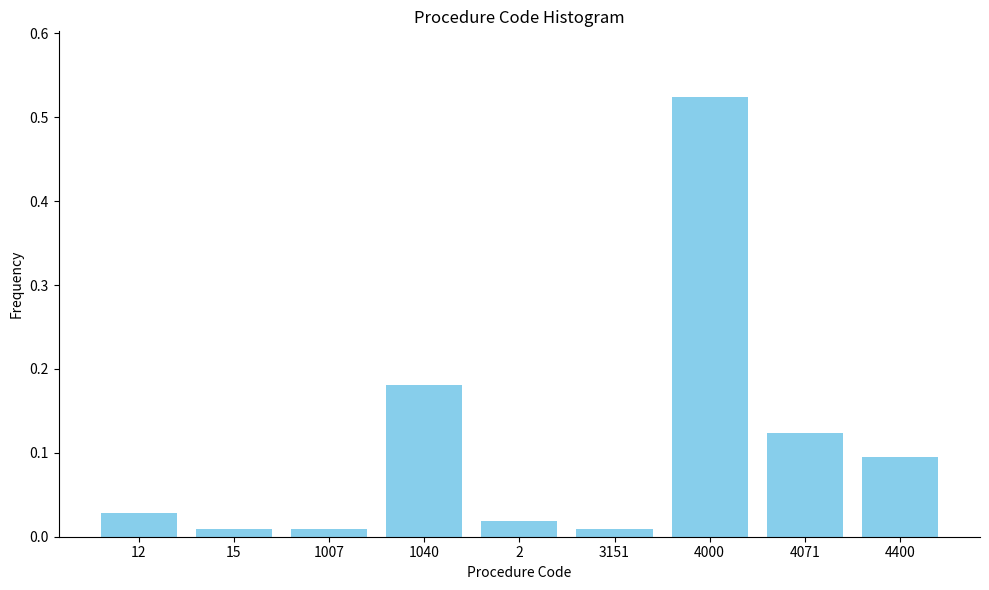

What is the sum of all values?

1.0